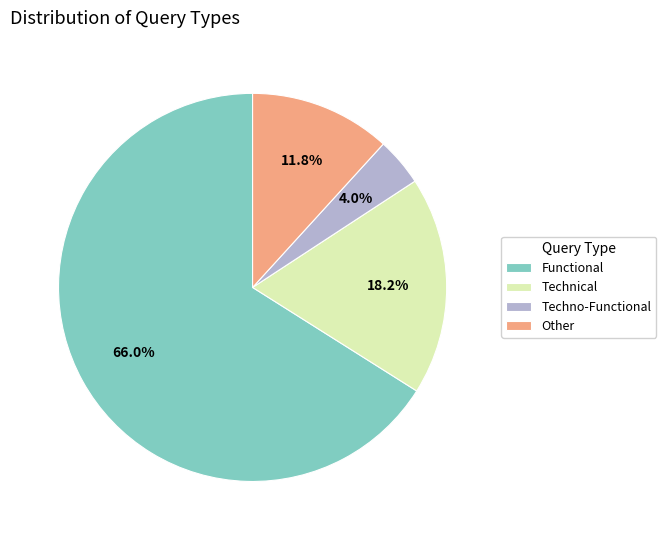

Approximately how many times larger is the value at Techno-Functional compared to Functional?

0.1